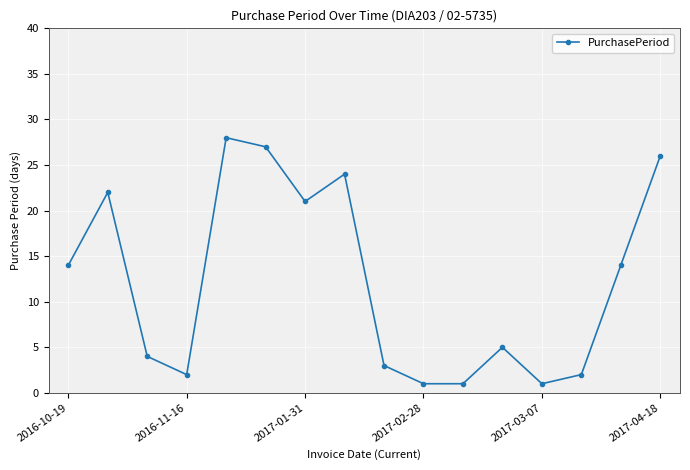

What is the maximum value shown in the chart?

28